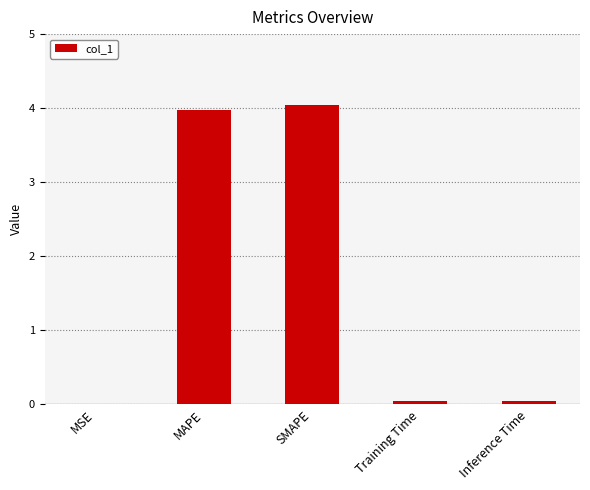

What is the maximum value shown in the chart?

4.0